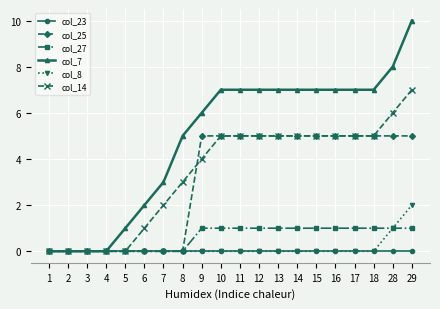

Which label corresponds to the largest value in the chart?

29